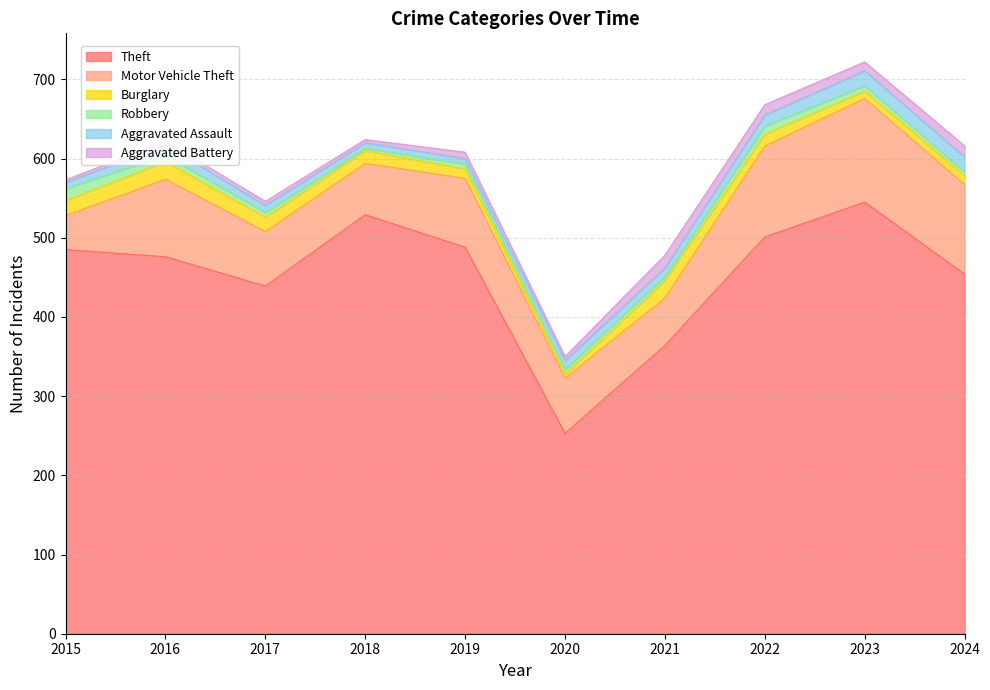

In Aggravated Battery, how many points are higher than both neighbors (excluding endpoints)?

2